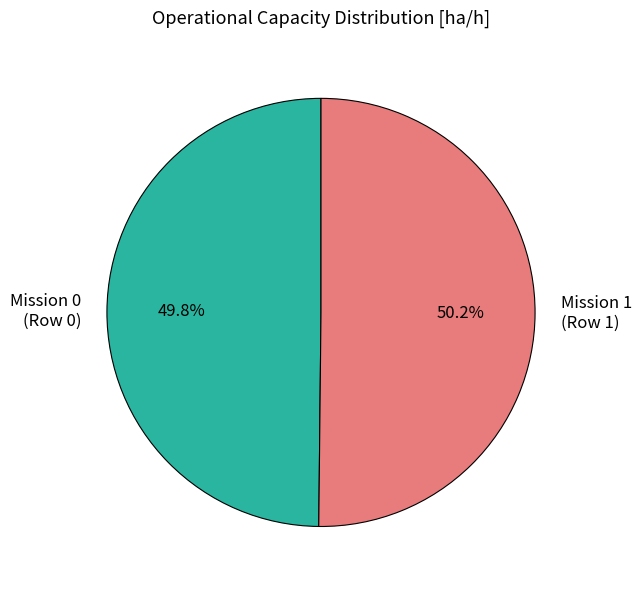

Combined, what portion of the pie is Mission 0 (Row 0) and Mission 1 (Row 1)?

100.0%